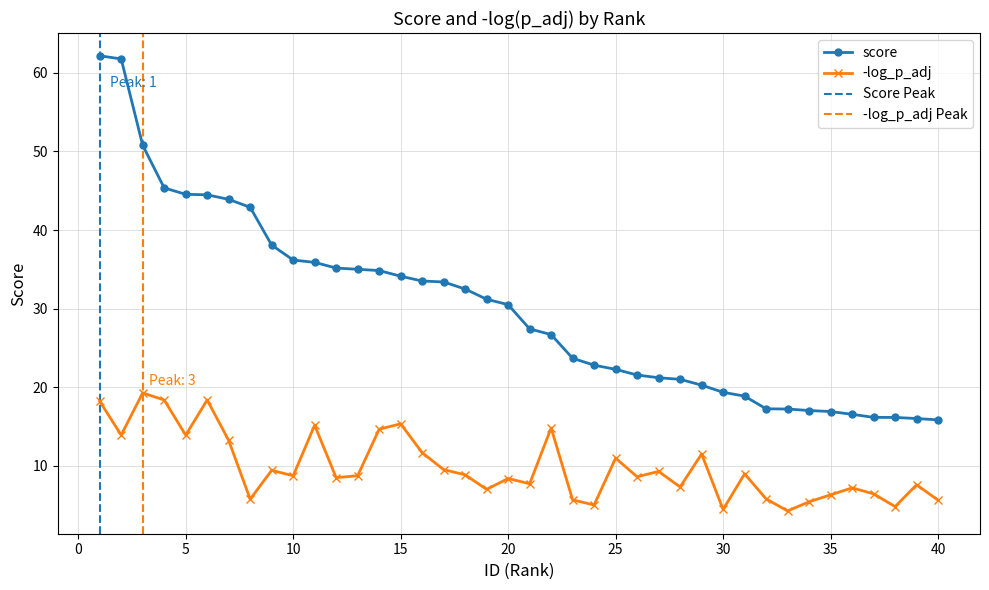

What is the maximum value shown in the chart?

62.2